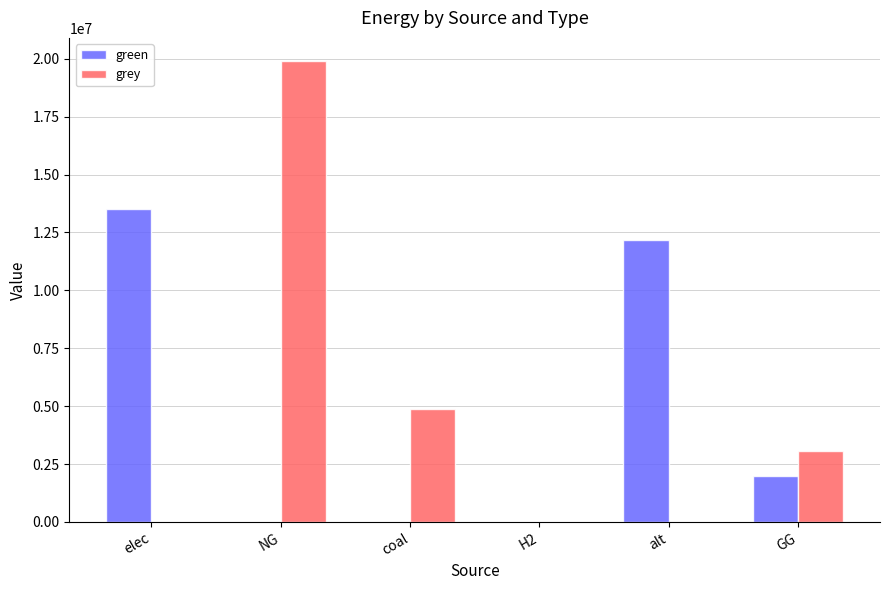

Read the green value at elec.

13502063.4